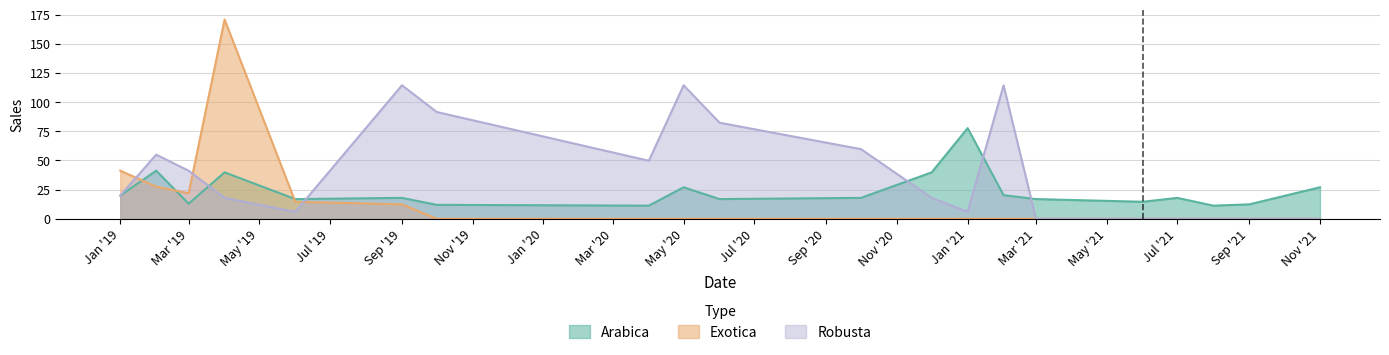

Which series has the largest range (max minus min)?

Exotica